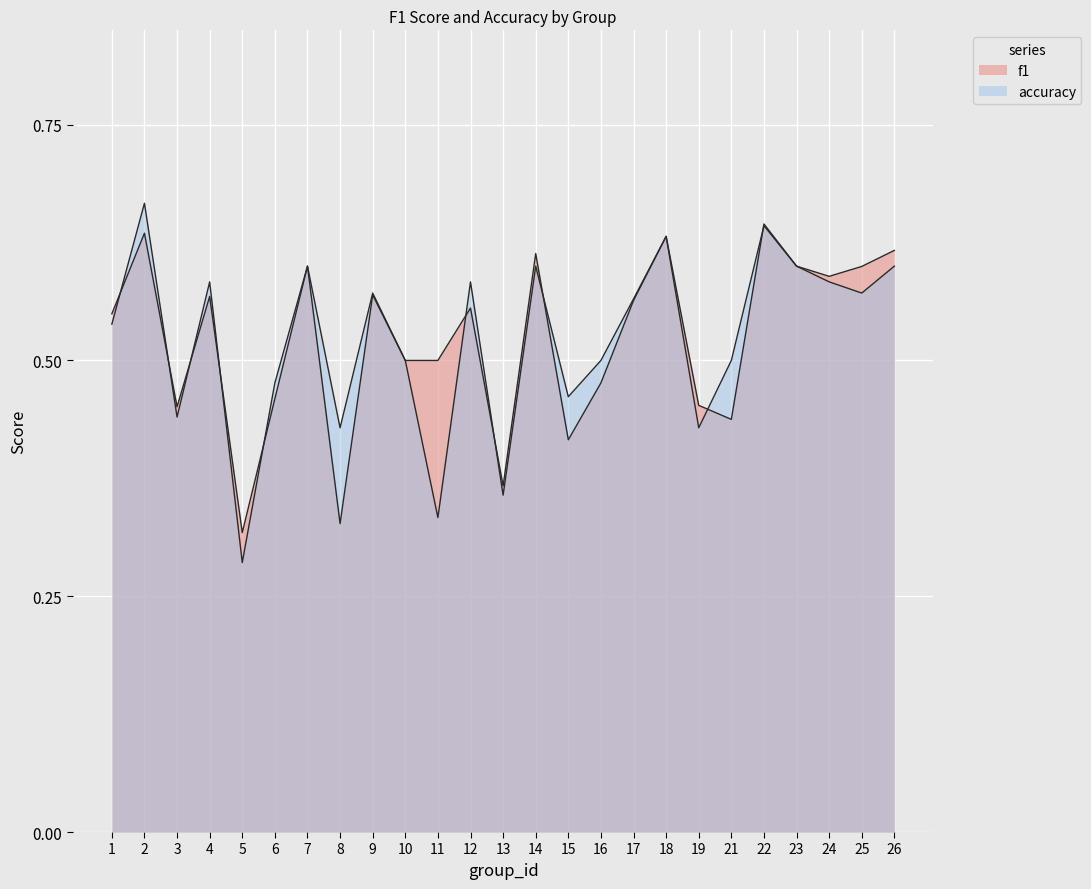

Does the chart display data point markers on the line(s)?

No